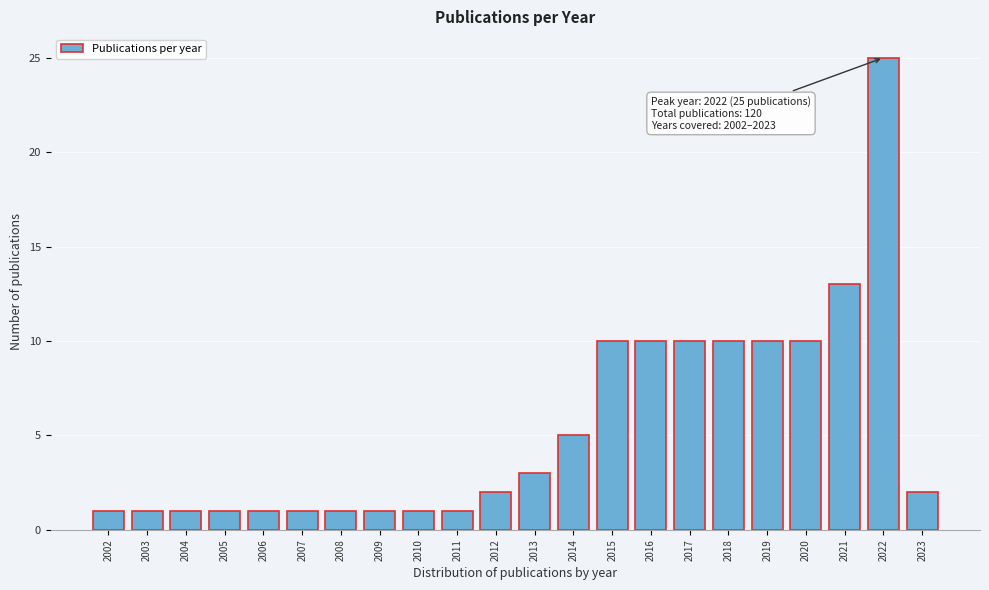

Reading right to left, list all the values displayed in this chart.

2	25	13	10	10	10	10	10	10	5	3	2	1	1	1	1	1	1	1	1	1	1